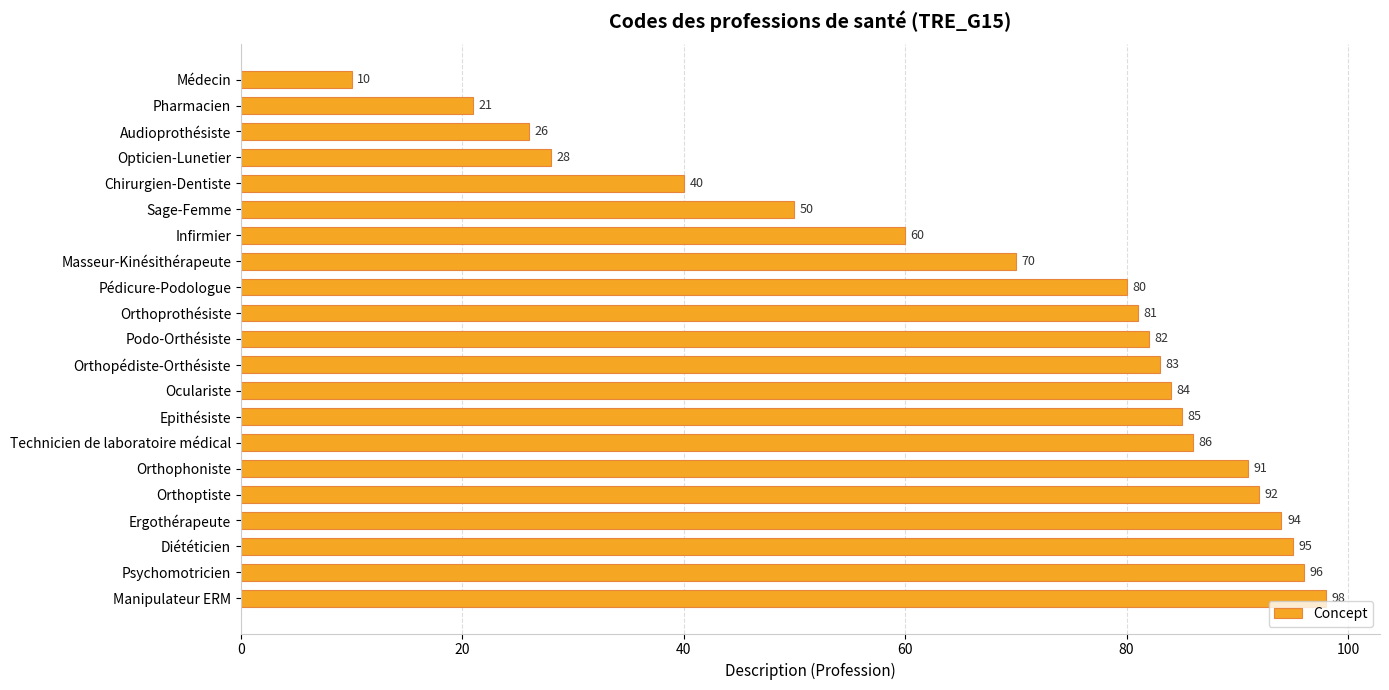

How many values are below 82?

10